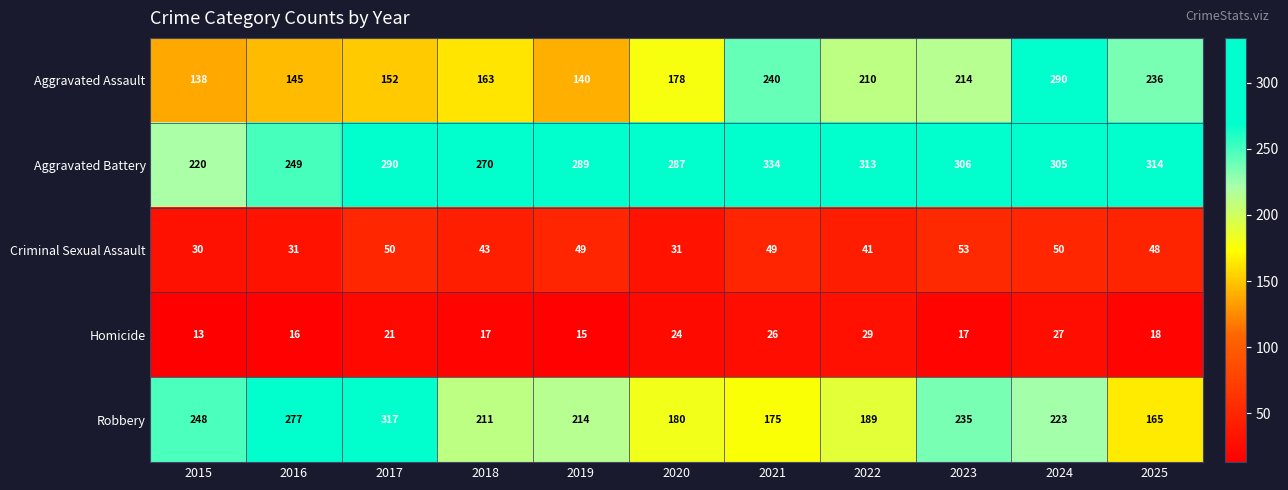

List the series in order of their peak value, highest first.

Aggravated Battery, Robbery, Aggravated Assault, Criminal Sexual Assault, Homicide